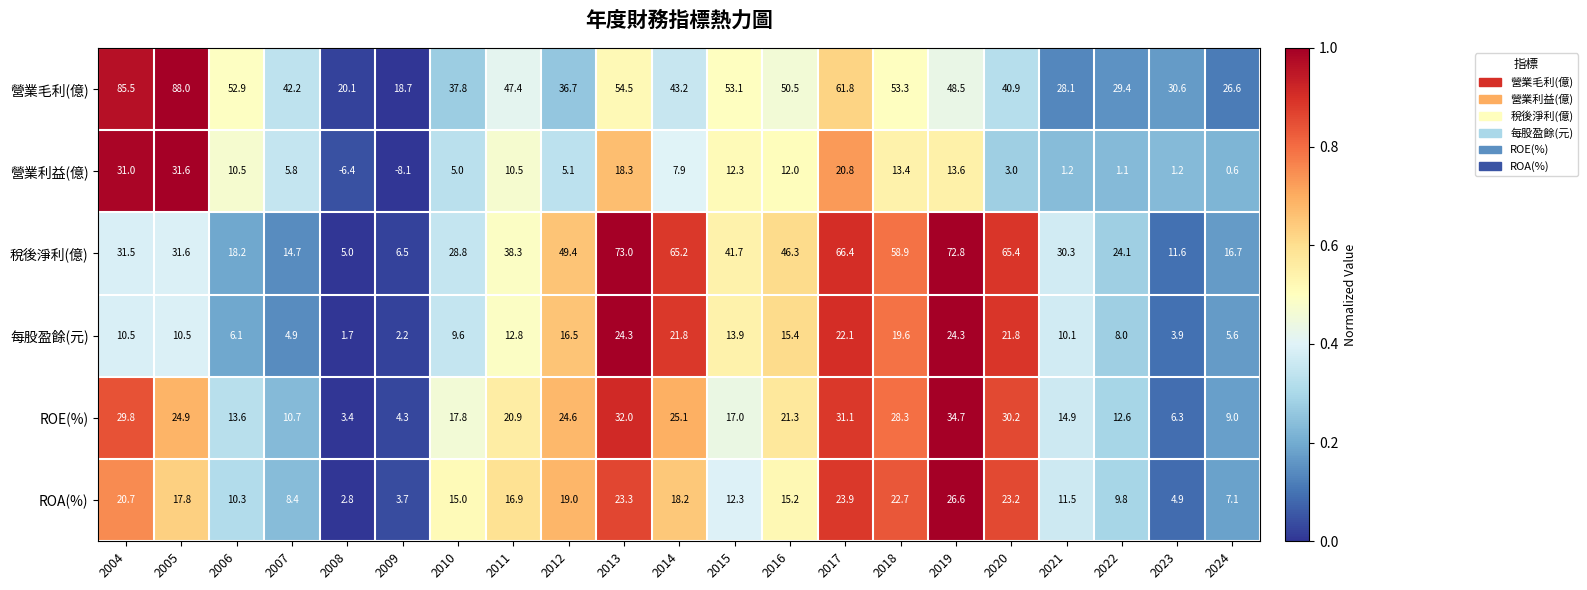

What is the approximate value of 營業毛利(億) at 2010?

37.8